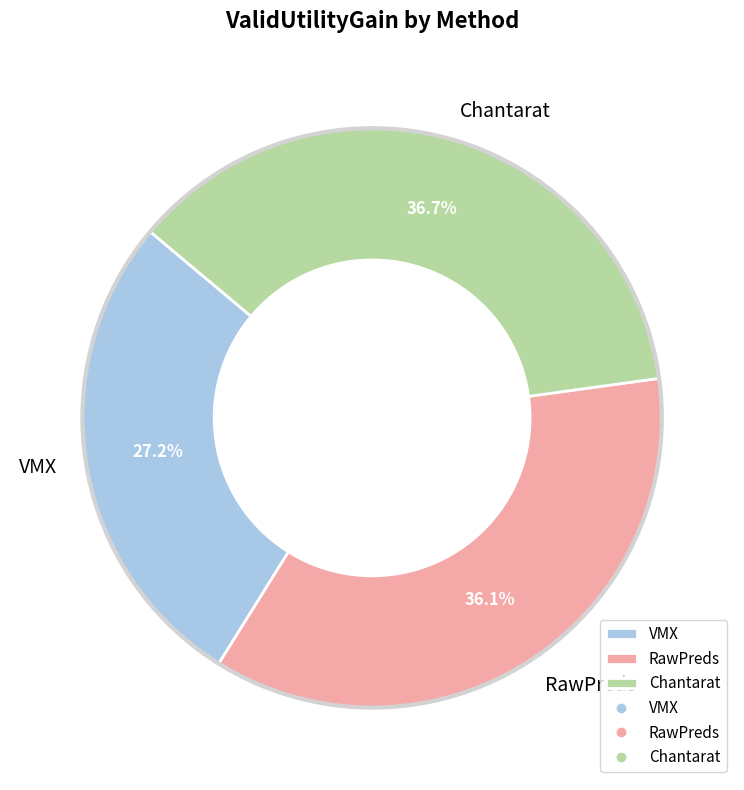

Does any single category account for the majority?

No